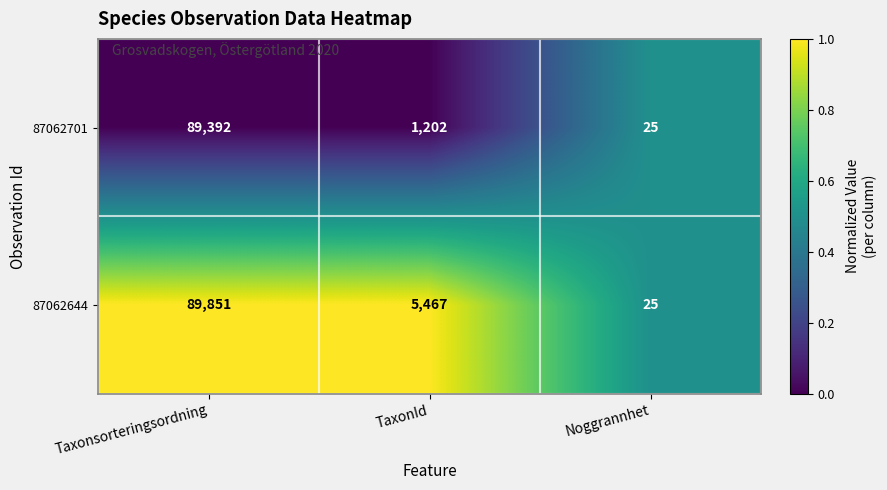

What is the total value across all series at Noggrannhet?

50